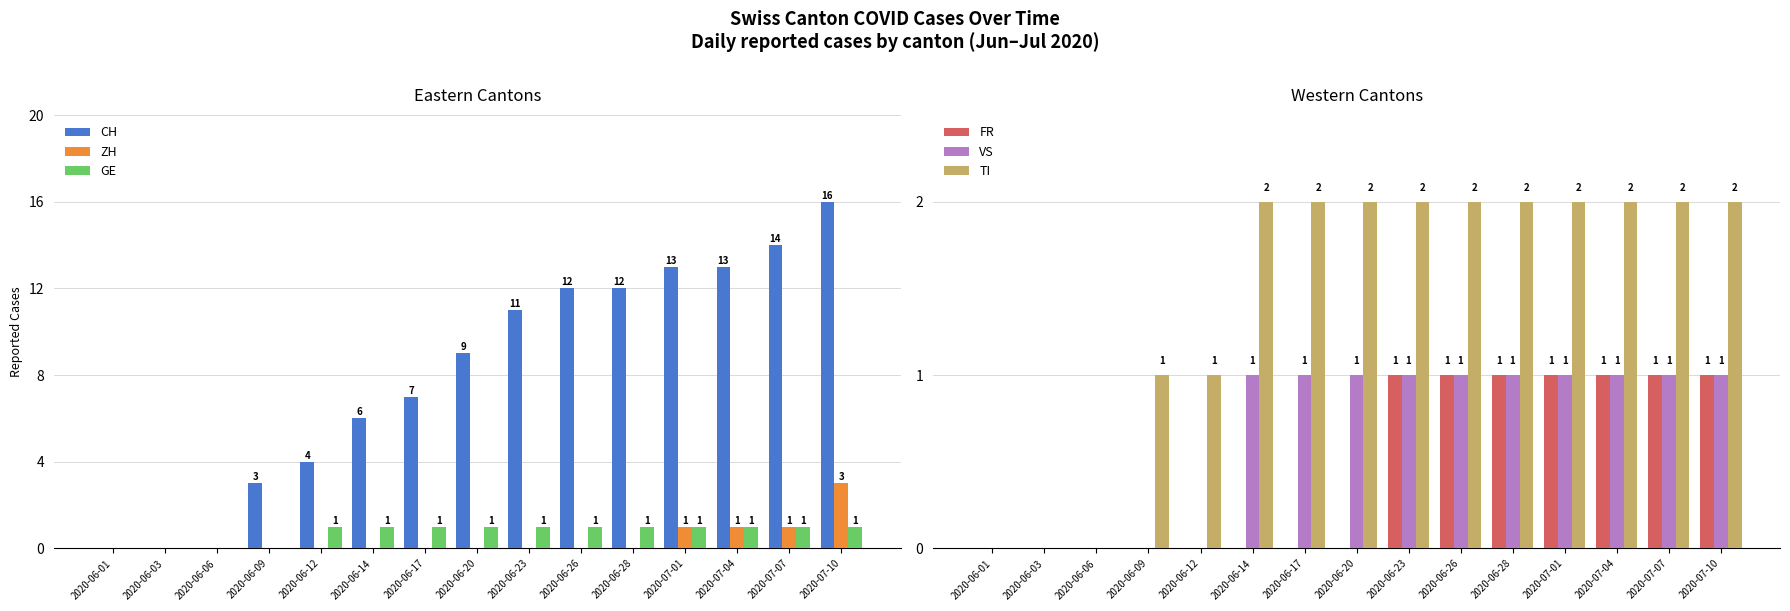

What is the total value across all series at 2020-06-14?

10